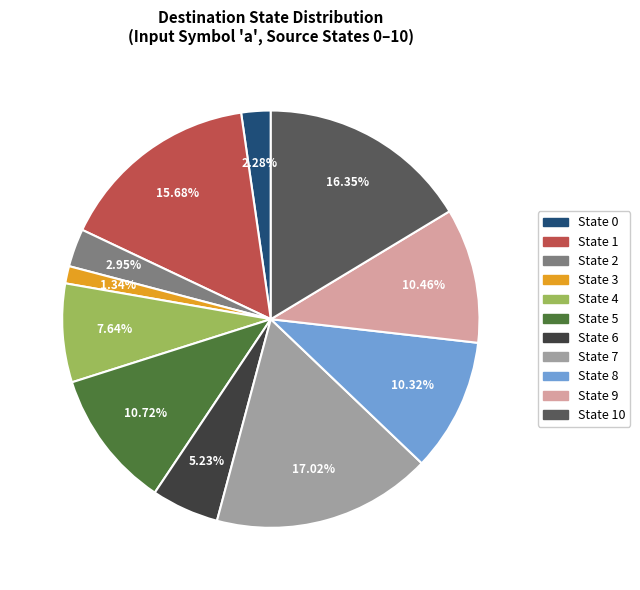

Count the number of slices in the pie.

11